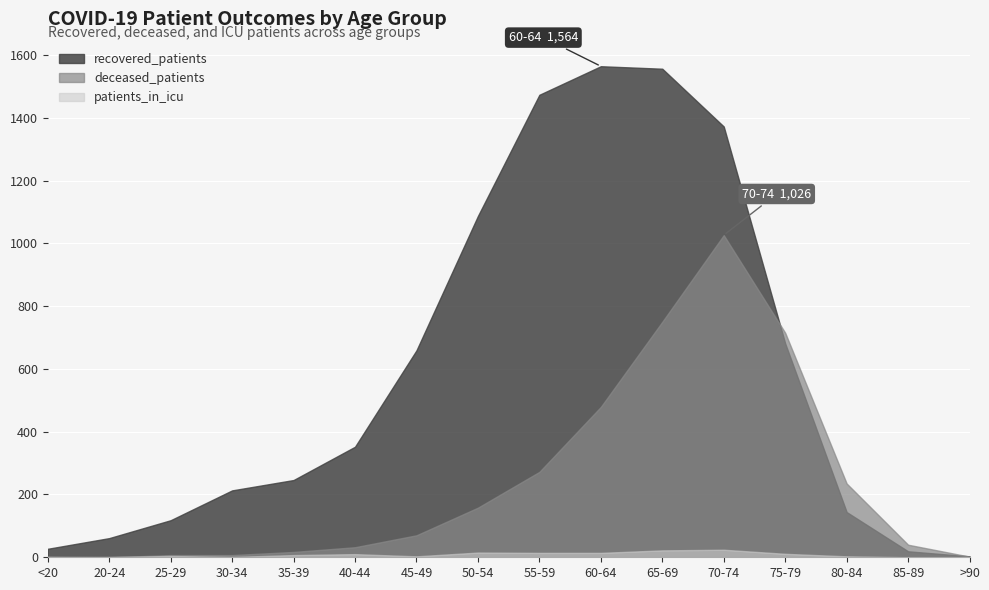

True or false: recovered_patients has a value of 106 at 20-24.

False